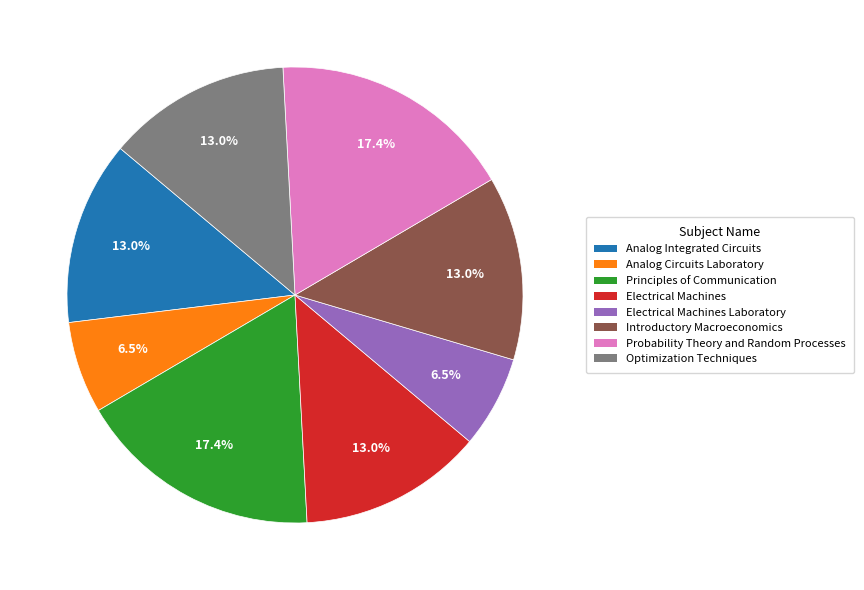

Is there a majority slice in this chart?

No